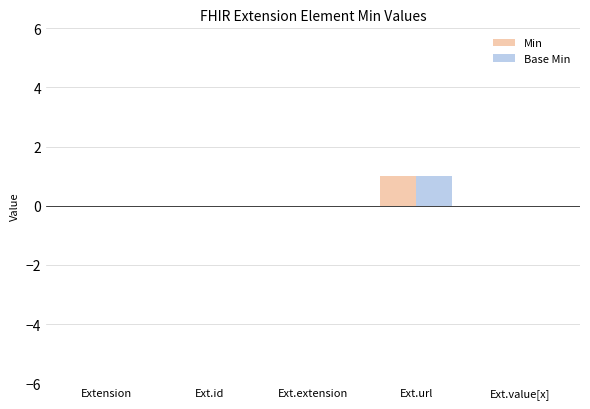

The value of Min at Ext.value[x] is 0. True or false?

True